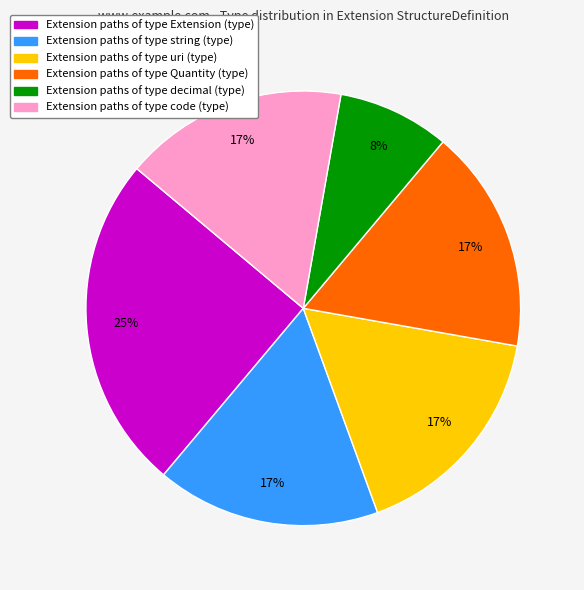

Is there any slice that represents more than half of the pie?

No